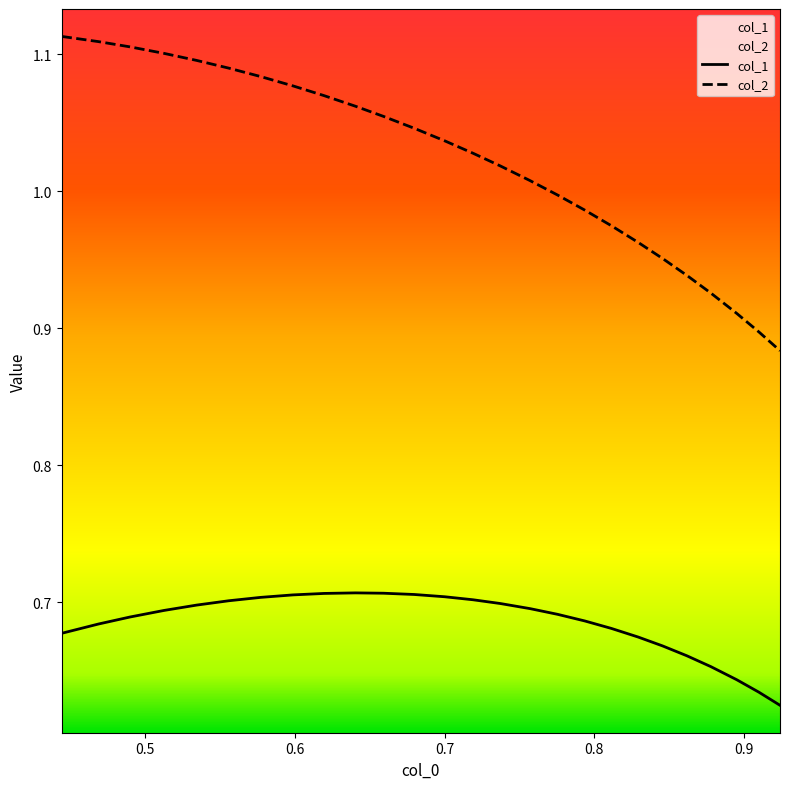

True or false: col_2 and col_1 intersect in this chart.

False